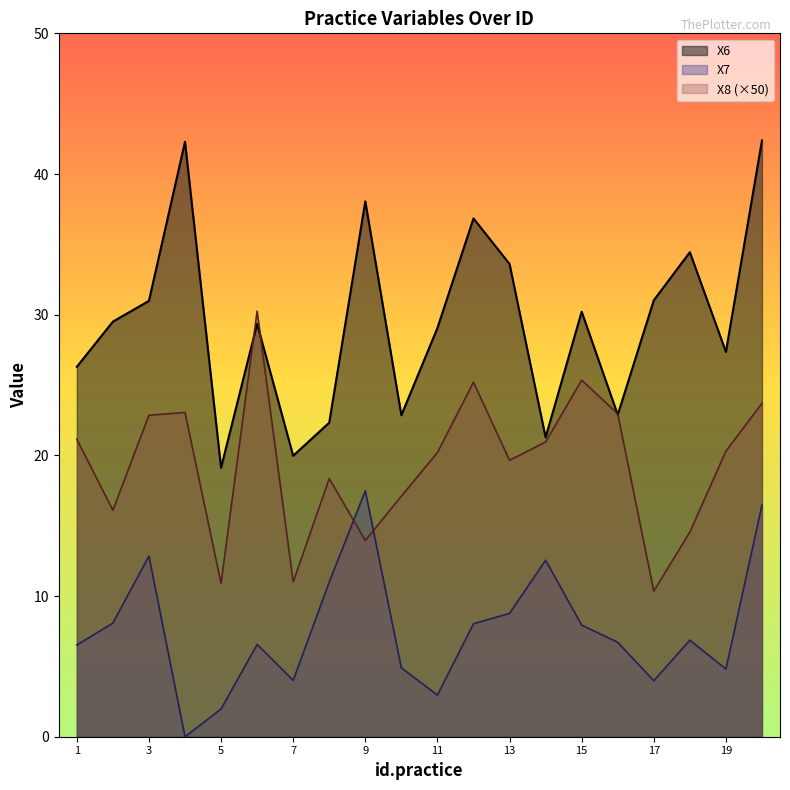

How many lines are shown in the chart?

3